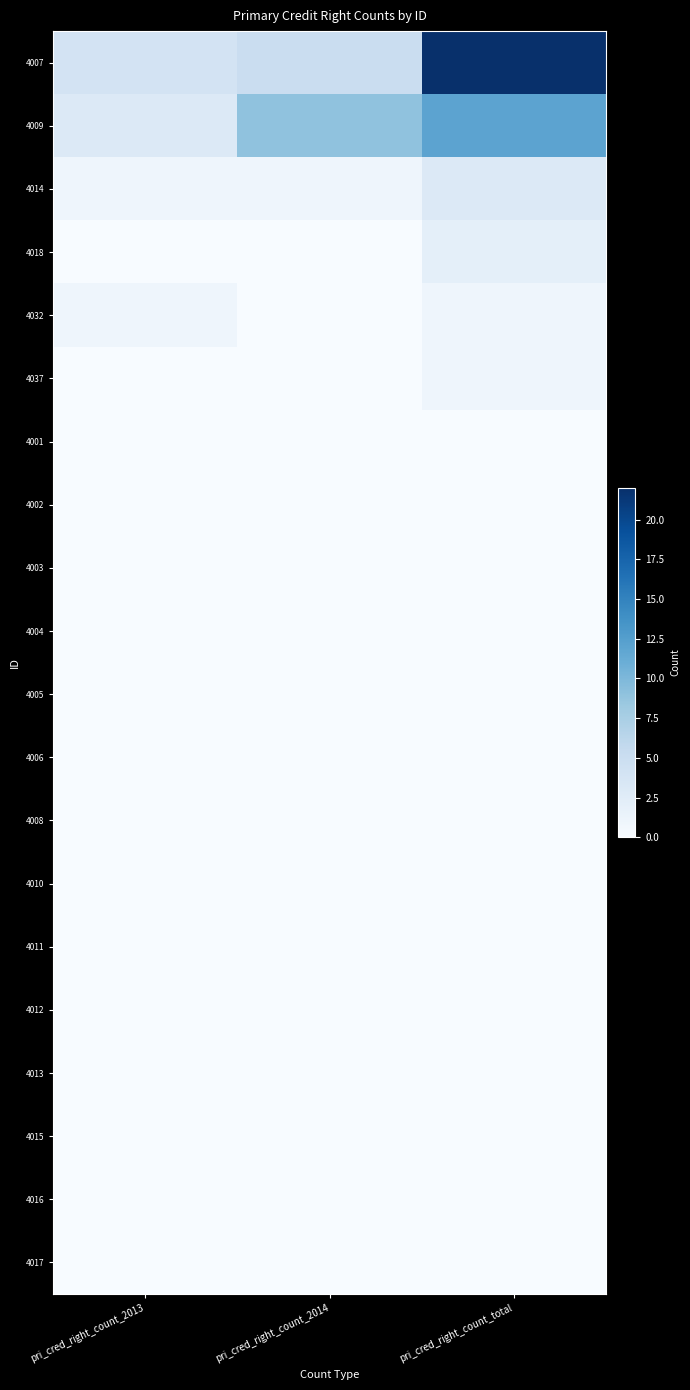

Count the number of categories in the chart.

3